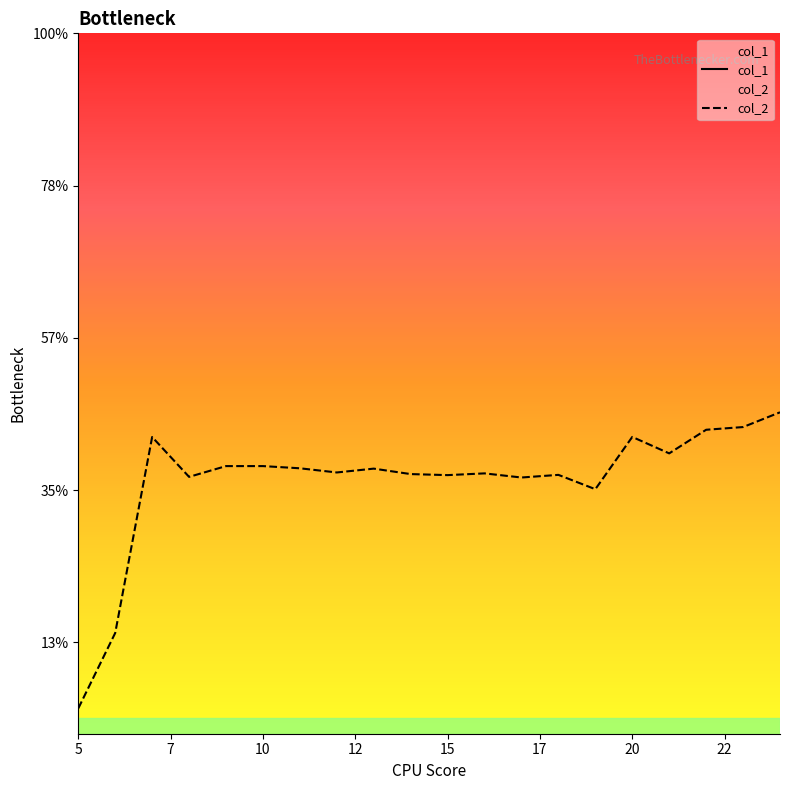

True or false: col_2 has more than 2 points higher than both neighbors.

True